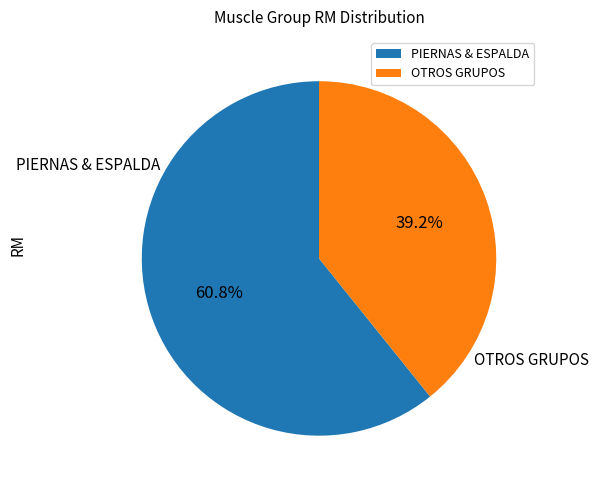

Which slice is the largest?

PIERNAS & ESPALDA